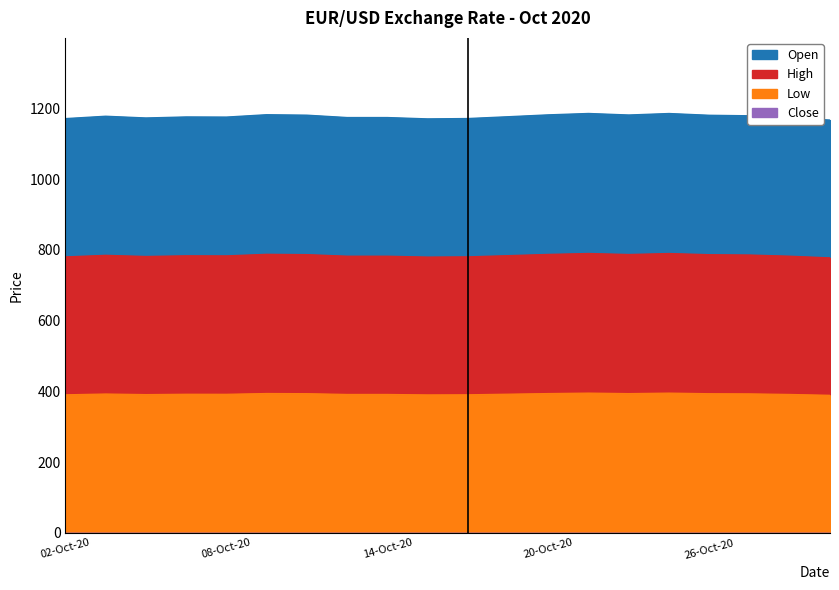

What value does the Open series have at 23-Oct-20?

1186.0